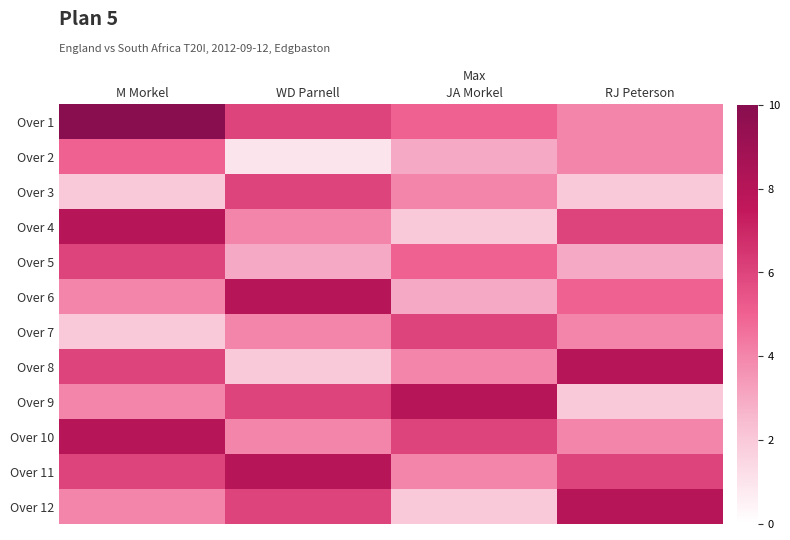

Reading left to right, list all the values displayed in this chart.

Over 1: M Morkel=10	WD Parnell=6	JA Morkel=5	RJ Peterson=4
Over 2: M Morkel=5	WD Parnell=1	JA Morkel=3	RJ Peterson=4
Over 3: M Morkel=2	WD Parnell=6	JA Morkel=4	RJ Peterson=2
Over 4: M Morkel=8	WD Parnell=4	JA Morkel=2	RJ Peterson=6
Over 5: M Morkel=6	WD Parnell=3	JA Morkel=5	RJ Peterson=3
Over 6: M Morkel=4	WD Parnell=8	JA Morkel=3	RJ Peterson=5
Over 7: M Morkel=2	WD Parnell=4	JA Morkel=6	RJ Peterson=4
Over 8: M Morkel=6	WD Parnell=2	JA Morkel=4	RJ Peterson=8
Over 9: M Morkel=4	WD Parnell=6	JA Morkel=8	RJ Peterson=2
Over 10: M Morkel=8	WD Parnell=4	JA Morkel=6	RJ Peterson=4
Over 11: M Morkel=6	WD Parnell=8	JA Morkel=4	RJ Peterson=6
Over 12: M Morkel=4	WD Parnell=6	JA Morkel=2	RJ Peterson=8